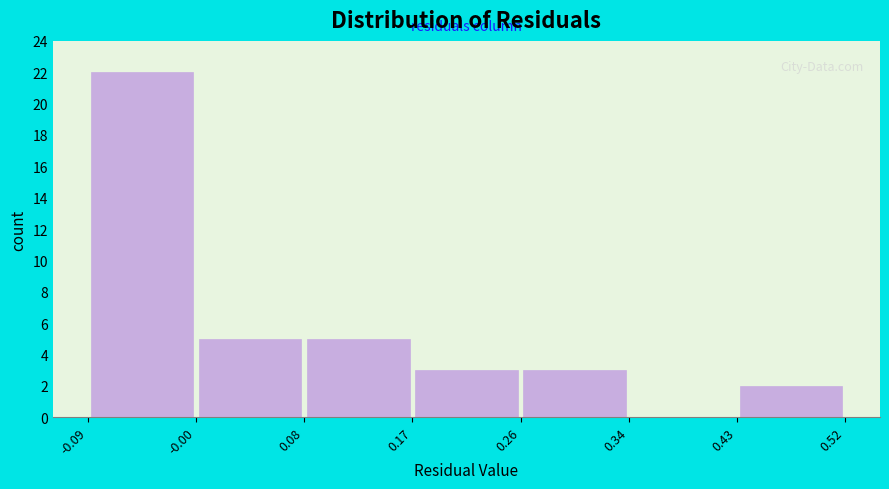

How tall is the bar that spans -0.09 to -0.00 on the x-axis? The values are not printed on the chart, so give them approximately, as read against the axis.

22